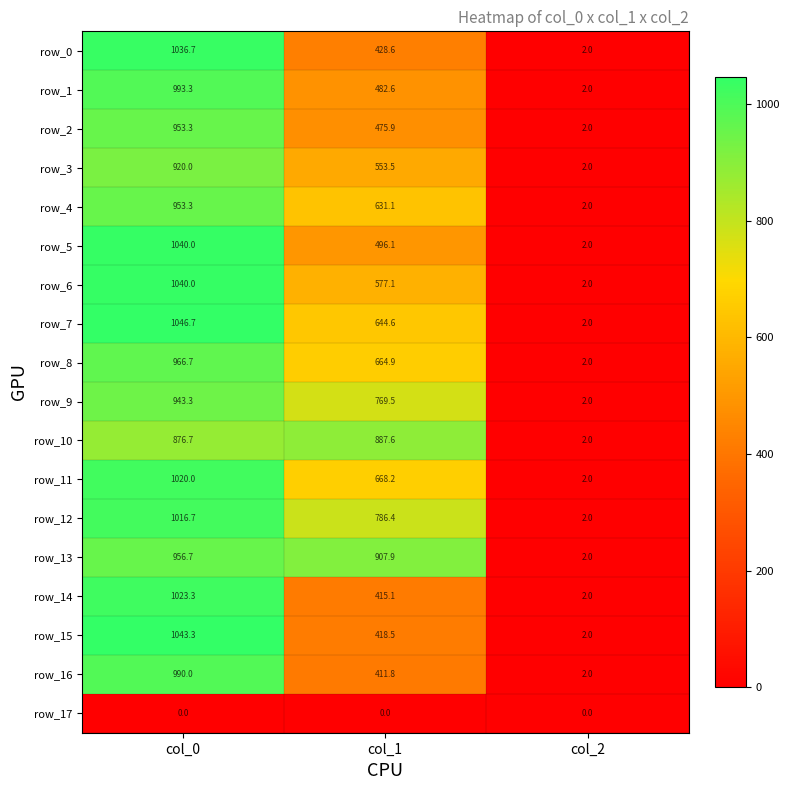

What is the greatest value displayed?

1046.7